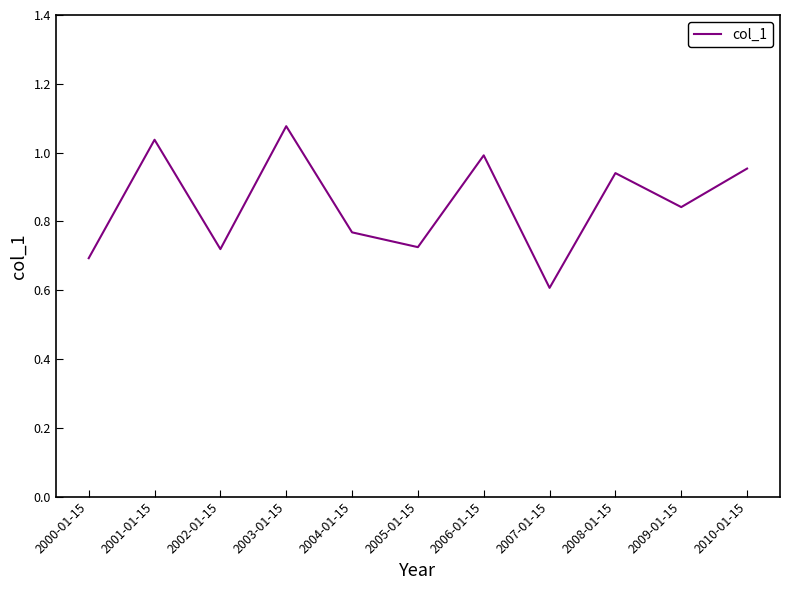

What is the difference between the maximum and minimum values?

0.5